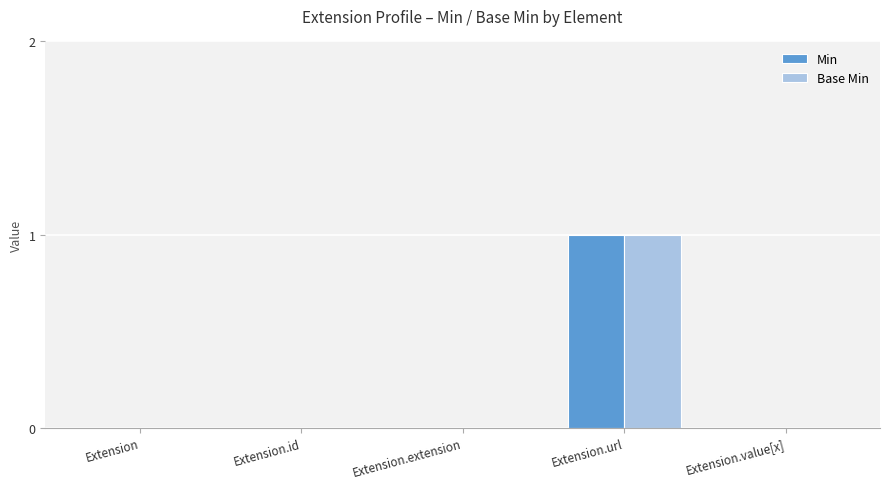

At which category is the sum across all series the highest?

Extension.url